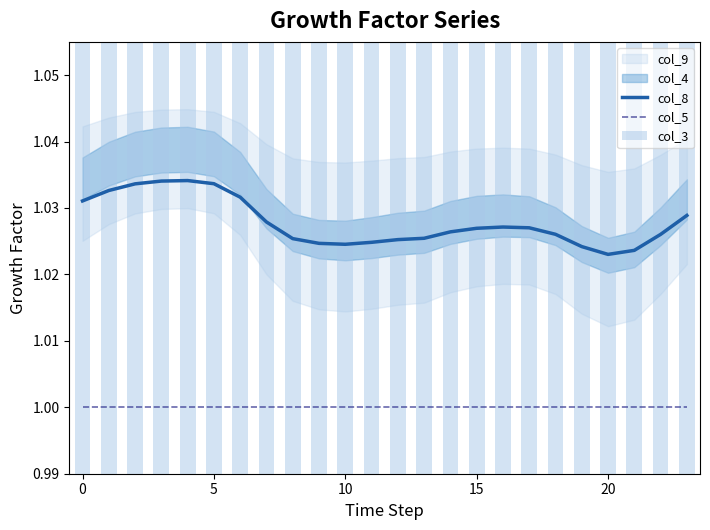

True or false: col_8 and col_5 cross at least once.

False